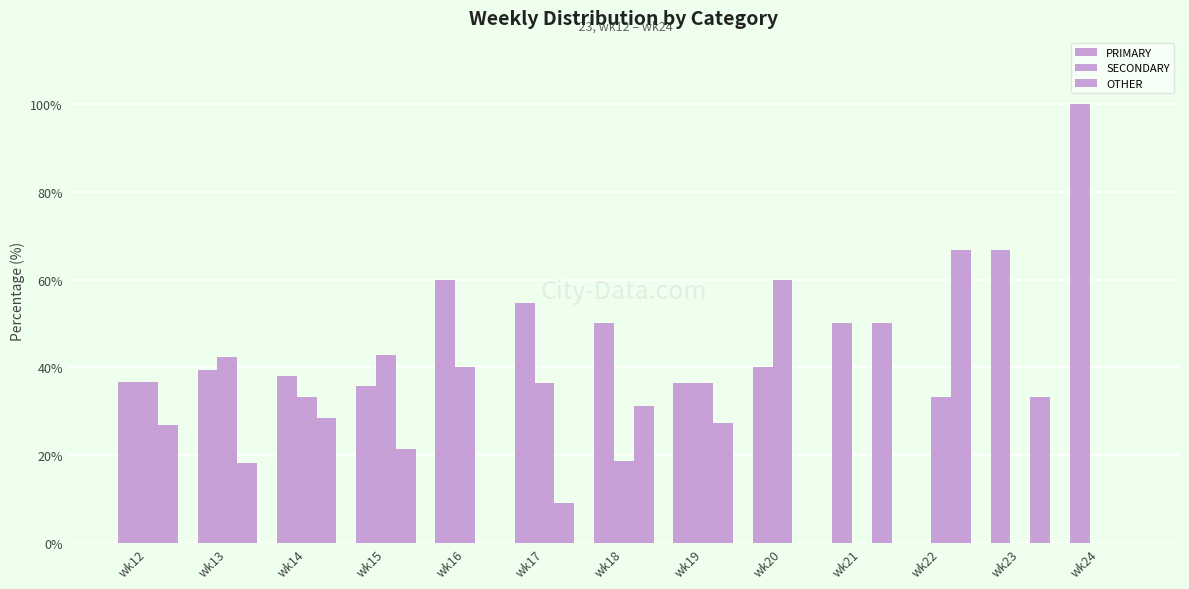

The SECONDARY series shows 42.4 at wk13. True or false?

True